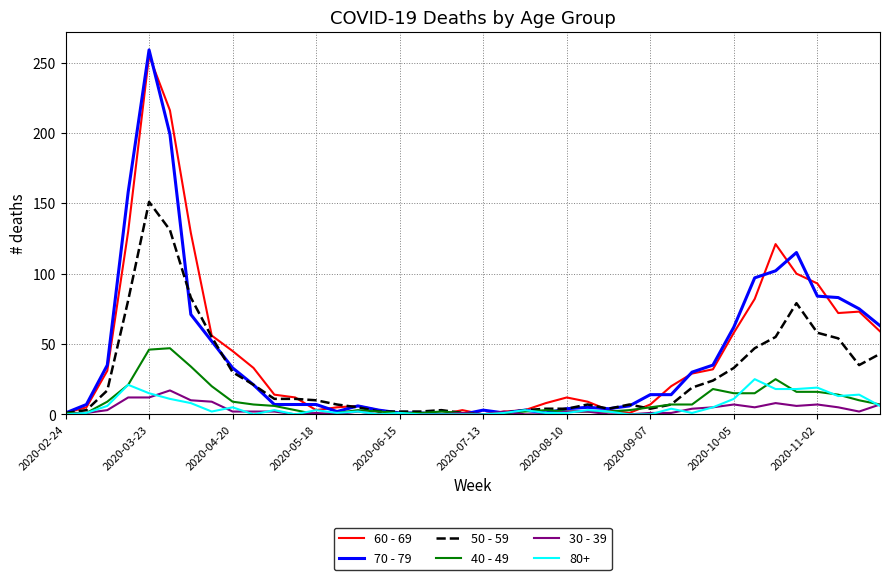

At how many categories does at least one series exceed 136?

3